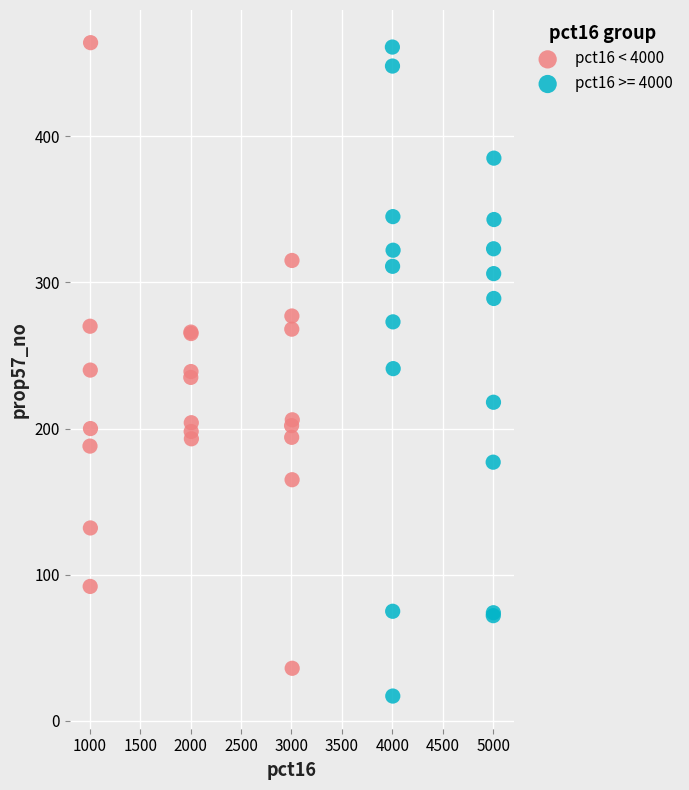

What are all the series names shown in the legend?

pct16 < 4000, pct16 >= 4000